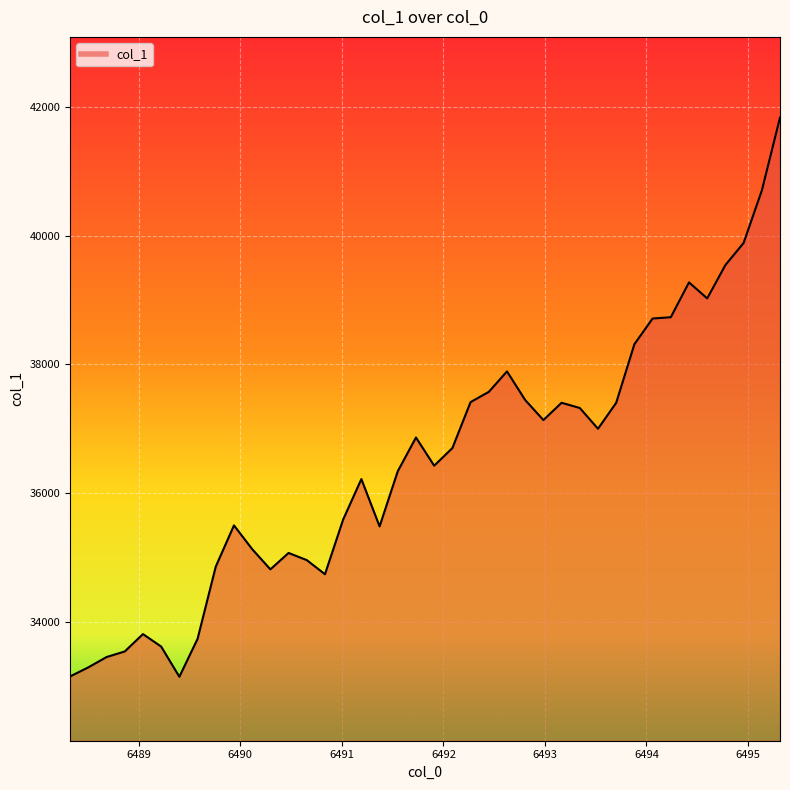

What is the maximum value shown in the chart?

41837.1